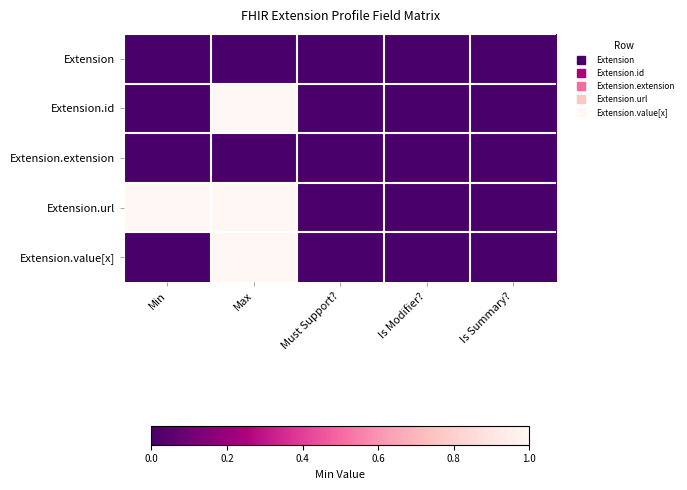

How many categories are shown in the chart?

5